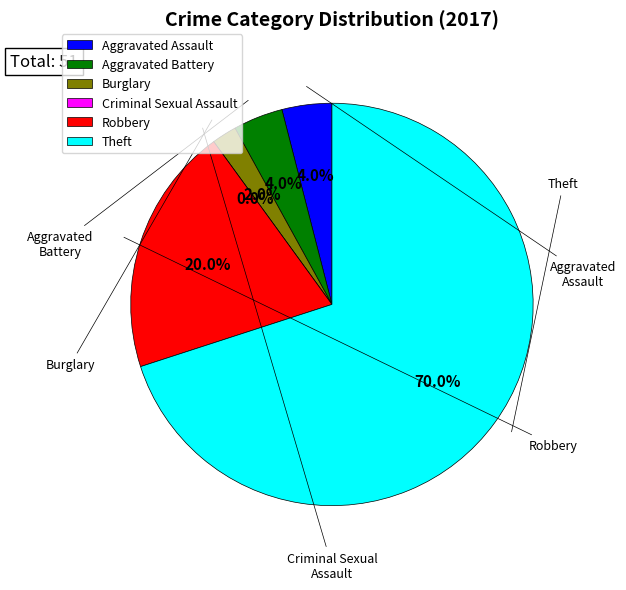

Approximately how many times larger is the value at Robbery compared to Theft?

0.3